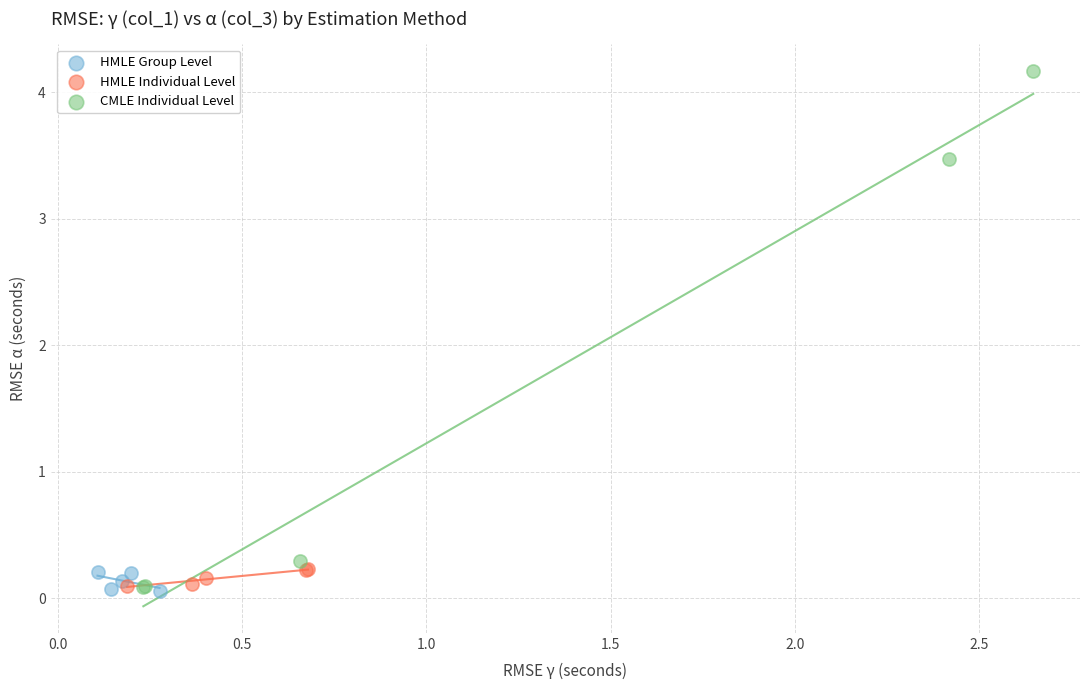

Which series has the largest Y range (max minus min)?

CMLE Individual Level